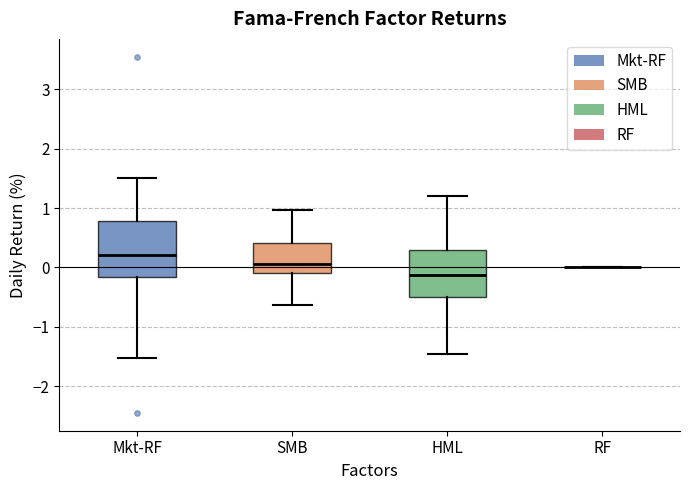

Reading left to right, read every box against the y-axis: the position of its median line, the range the box covers, and the ends of its whiskers. The values are not printed on the chart, so give them approximately, as read against the axis.

Mkt-RF: median 0.2, box -0.2 to 0.8, whiskers -1.5 to 1.5
SMB: median 0.1, box -0.1 to 0.4, whiskers -0.6 to 1.0
HML: median -0.1, box -0.5 to 0.3, whiskers -1.5 to 1.2
RF: box collapsed to a line at 0.0, whiskers 0.0 to 0.0